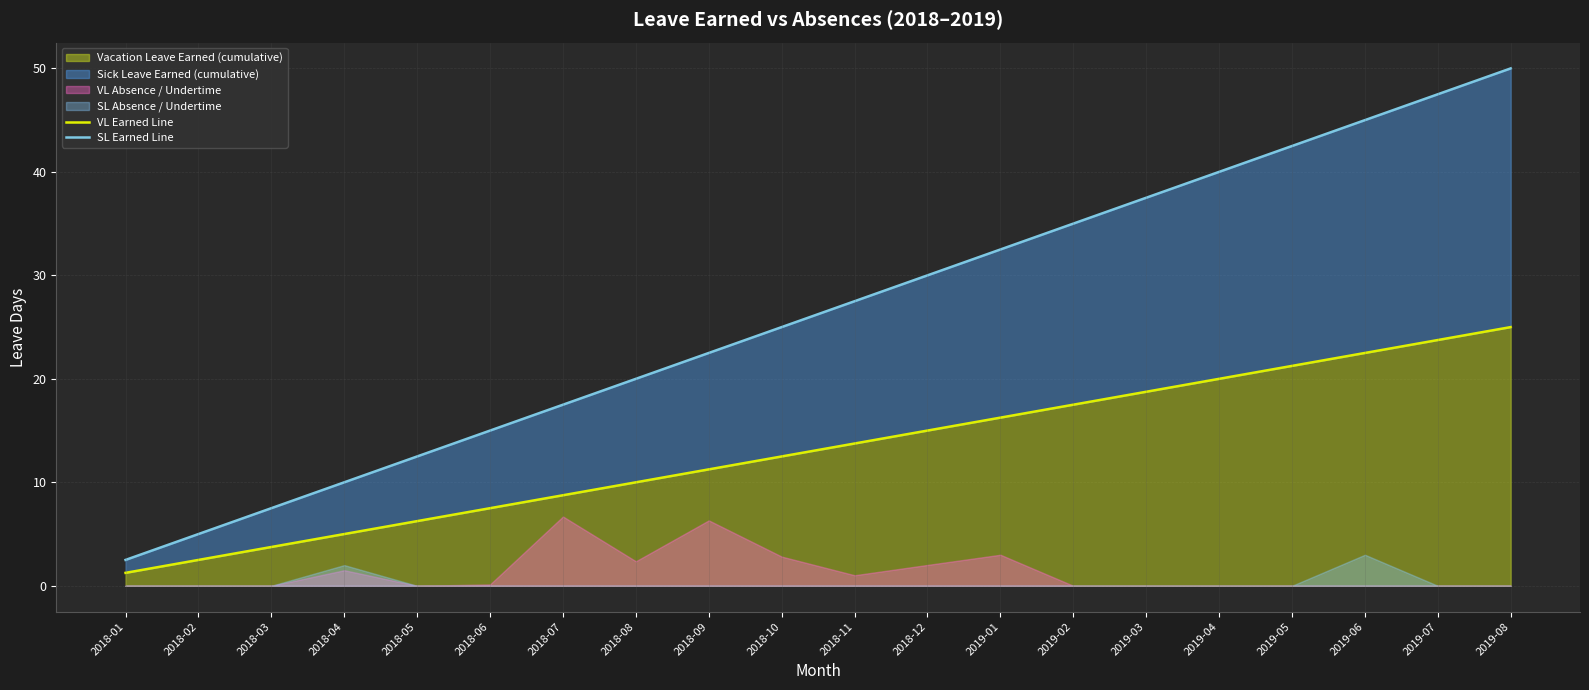

Rank the categories by Vacation Leave Earned (cumulative) value from highest to lowest.

2019-08, 2019-07, 2019-06, 2019-05, 2019-04, 2019-03, 2019-02, 2019-01, 2018-12, 2018-11, 2018-10, 2018-09, 2018-08, 2018-07, 2018-06, 2018-05, 2018-04, 2018-03, 2018-02, 2018-01